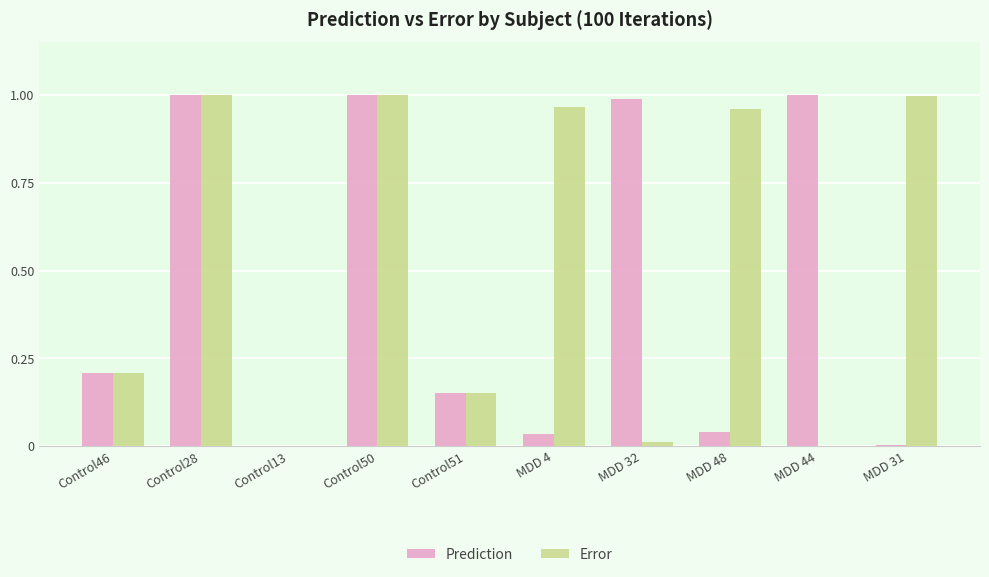

Which series changed the most between Control46 and MDD 31?

Error